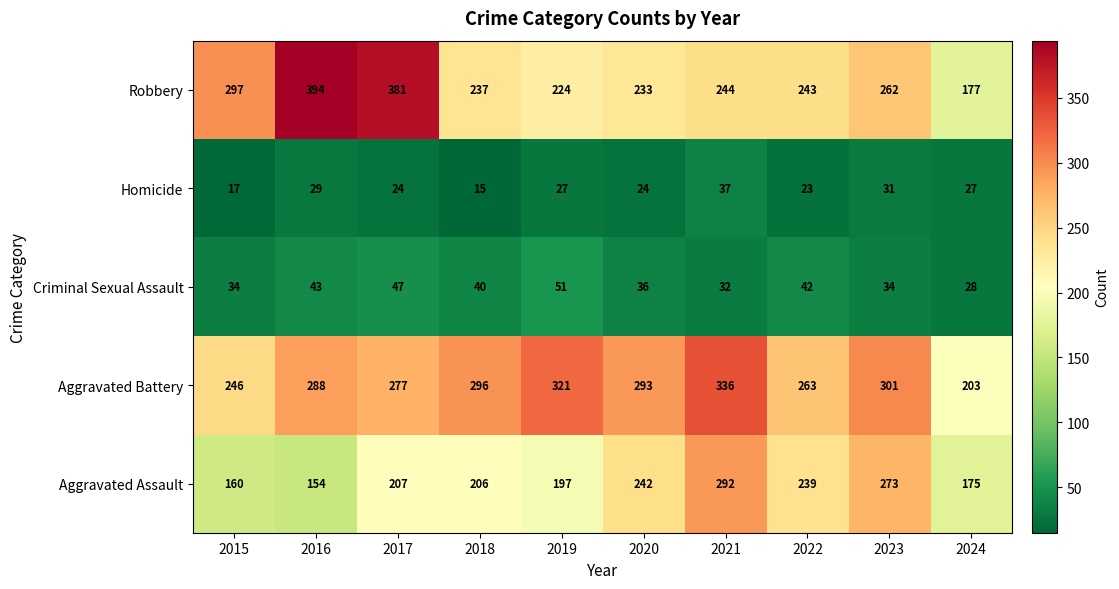

At which label does Criminal Sexual Assault first exceed 40?

2016